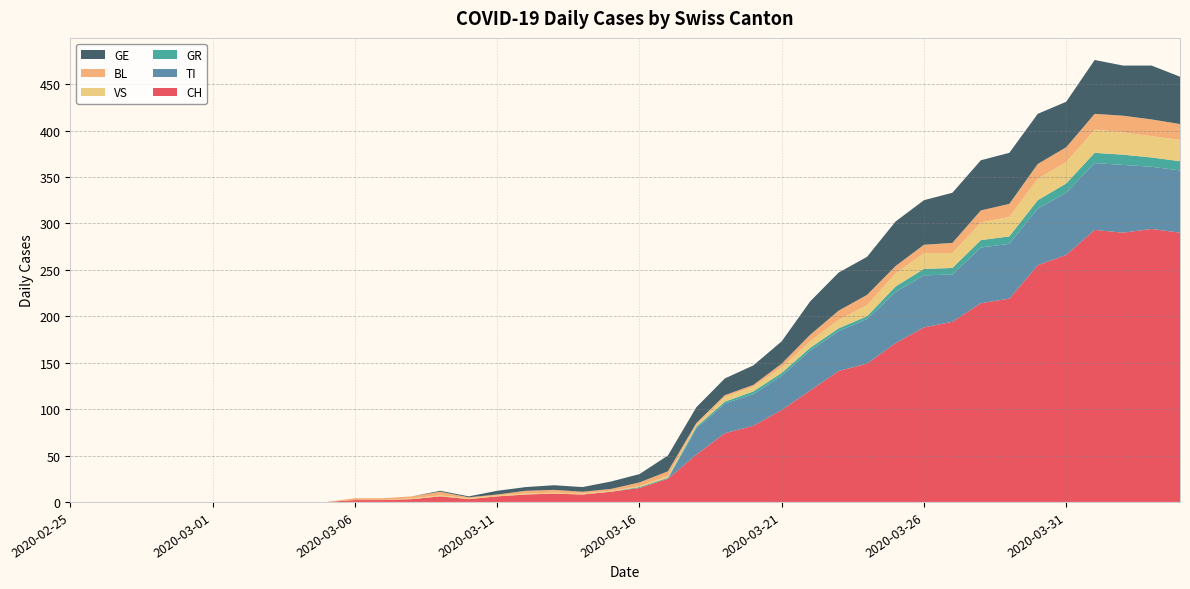

Reading left to right, transcribe all the data shown in this chart.

CH: 2020-02-25=0	2020-02-26=0	2020-02-27=0	2020-02-28=0	2020-02-29=0	2020-03-01=0	2020-03-02=0	2020-03-03=0	2020-03-04=0	2020-03-05=0	2020-03-06=2	2020-03-07=2	2020-03-08=3	2020-03-09=6	2020-03-10=3	2020-03-11=6	2020-03-12=8	2020-03-13=9	2020-03-14=8	2020-03-15=11	2020-03-16=15	2020-03-17=25	2020-03-18=51	2020-03-19=74	2020-03-20=82	2020-03-21=99	2020-03-22=120	2020-03-23=141	2020-03-24=149	2020-03-25=171	2020-03-26=188	2020-03-27=194	2020-03-28=214	2020-03-29=219	2020-03-30=255	2020-03-31=266	2020-04-01=293	2020-04-02=290	2020-04-03=294	2020-04-04=290
TI: 2020-02-25=0	2020-02-26=0	2020-02-27=0	2020-02-28=0	2020-02-29=0	2020-03-01=0	2020-03-02=0	2020-03-03=0	2020-03-04=0	2020-03-05=0	2020-03-06=0	2020-03-07=0	2020-03-08=0	2020-03-09=0	2020-03-10=0	2020-03-11=0	2020-03-12=0	2020-03-13=0	2020-03-14=0	2020-03-15=0	2020-03-16=0	2020-03-17=0	2020-03-18=28	2020-03-19=32	2020-03-20=34	2020-03-21=37	2020-03-22=43	2020-03-23=43	2020-03-24=48	2020-03-25=55	2020-03-26=56	2020-03-27=51	2020-03-28=60	2020-03-29=59	2020-03-30=61	2020-03-31=67	2020-04-01=72	2020-04-02=73	2020-04-03=67	2020-04-04=67
GR: 2020-02-25=0	2020-02-26=0	2020-02-27=0	2020-02-28=0	2020-02-29=0	2020-03-01=0	2020-03-02=0	2020-03-03=0	2020-03-04=0	2020-03-05=0	2020-03-06=0	2020-03-07=0	2020-03-08=0	2020-03-09=0	2020-03-10=0	2020-03-11=0	2020-03-12=0	2020-03-13=0	2020-03-14=0	2020-03-15=0	2020-03-16=1	2020-03-17=1	2020-03-18=2	2020-03-19=2	2020-03-20=3	2020-03-21=3	2020-03-22=3	2020-03-23=3	2020-03-24=3	2020-03-25=6	2020-03-26=7	2020-03-27=7	2020-03-28=8	2020-03-29=8	2020-03-30=9	2020-03-31=10	2020-04-01=11	2020-04-02=11	2020-04-03=10	2020-04-04=10
VS: 2020-02-25=0	2020-02-26=0	2020-02-27=0	2020-02-28=0	2020-02-29=0	2020-03-01=0	2020-03-02=0	2020-03-03=0	2020-03-04=0	2020-03-05=0	2020-03-06=0	2020-03-07=0	2020-03-08=1	2020-03-09=1	2020-03-10=1	2020-03-11=1	2020-03-12=1	2020-03-13=1	2020-03-14=1	2020-03-15=1	2020-03-16=1	2020-03-17=2	2020-03-18=2	2020-03-19=5	2020-03-20=5	2020-03-21=6	2020-03-22=7	2020-03-23=9	2020-03-24=12	2020-03-25=14	2020-03-26=17	2020-03-27=16	2020-03-28=19	2020-03-29=21	2020-03-30=23	2020-03-31=23	2020-04-01=25	2020-04-02=24	2020-04-03=23	2020-04-04=23
BL: 2020-02-25=0	2020-02-26=0	2020-02-27=0	2020-02-28=0	2020-02-29=0	2020-03-01=0	2020-03-02=0	2020-03-03=0	2020-03-04=0	2020-03-05=0	2020-03-06=2	2020-03-07=2	2020-03-08=2	2020-03-09=4	2020-03-10=1	2020-03-11=1	2020-03-12=3	2020-03-13=3	2020-03-14=2	2020-03-15=2	2020-03-16=4	2020-03-17=5	2020-03-18=2	2020-03-19=2	2020-03-20=2	2020-03-21=4	2020-03-22=7	2020-03-23=10	2020-03-24=11	2020-03-25=8	2020-03-26=9	2020-03-27=11	2020-03-28=13	2020-03-29=14	2020-03-30=16	2020-03-31=16	2020-04-01=17	2020-04-02=18	2020-04-03=18	2020-04-04=17
GE: 2020-02-25=0	2020-02-26=0	2020-02-27=0	2020-02-28=0	2020-02-29=0	2020-03-01=0	2020-03-02=0	2020-03-03=0	2020-03-04=0	2020-03-05=0	2020-03-06=0	2020-03-07=0	2020-03-08=0	2020-03-09=1	2020-03-10=1	2020-03-11=4	2020-03-12=4	2020-03-13=5	2020-03-14=5	2020-03-15=8	2020-03-16=9	2020-03-17=17	2020-03-18=17	2020-03-19=18	2020-03-20=21	2020-03-21=24	2020-03-22=36	2020-03-23=41	2020-03-24=41	2020-03-25=48	2020-03-26=48	2020-03-27=54	2020-03-28=54	2020-03-29=55	2020-03-30=54	2020-03-31=49	2020-04-01=58	2020-04-02=54	2020-04-03=58	2020-04-04=51